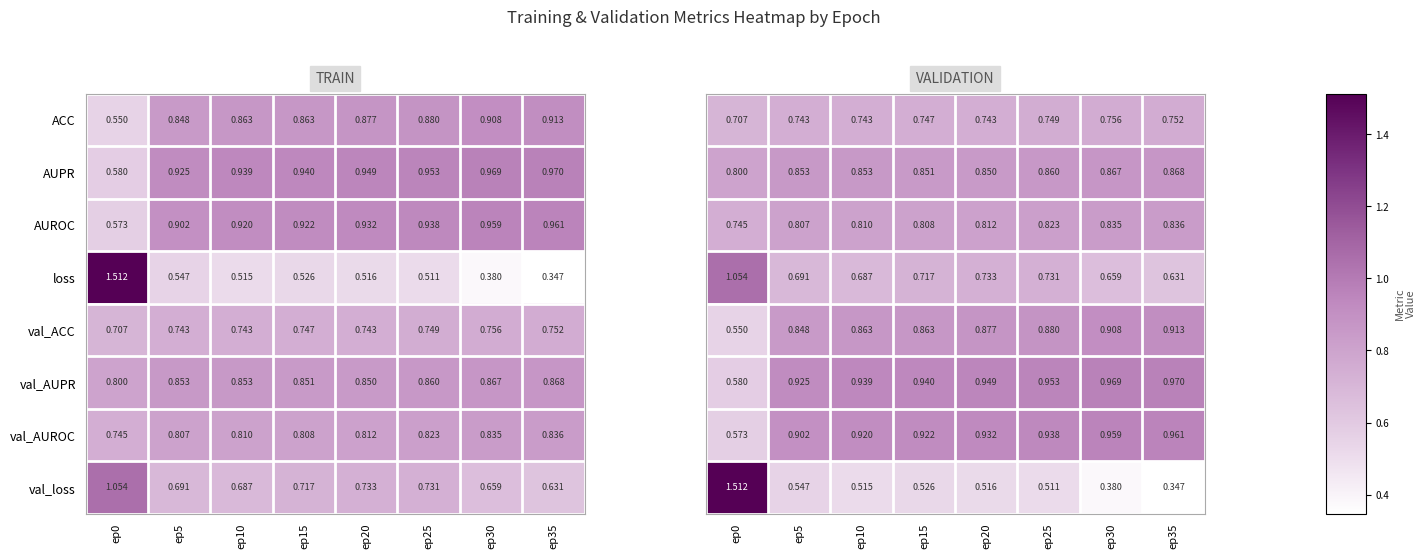

At which category is the sum across all series the highest?

ep0